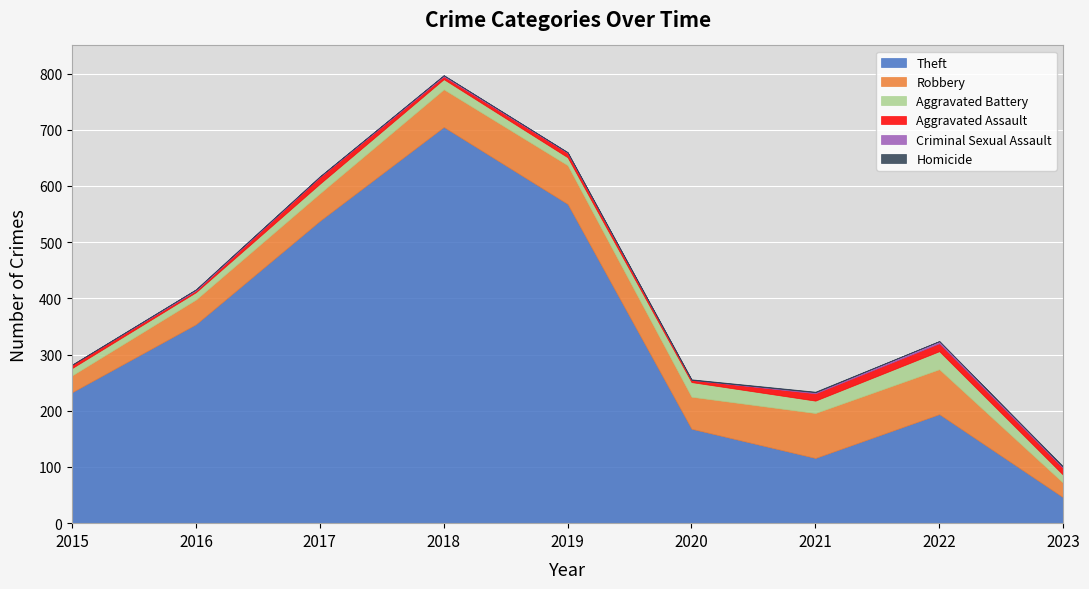

Reading right to left, list all the values displayed in this chart.

Theft: 2023=46	2022=194	2021=116	2020=168	2019=568	2018=705	2017=538	2016=354	2015=233
Robbery: 2023=26	2022=80	2021=80	2020=57	2019=69	2018=67	2017=49	2016=44	2015=30
Aggravated Battery: 2023=14	2022=32	2021=22	2020=26	2019=14	2018=18	2017=17	2016=13	2015=13
Aggravated Assault: 2023=12	2022=14	2021=13	2020=4	2019=8	2018=5	2017=12	2016=3	2015=6
Criminal Sexual Assault: 2023=2	2022=4	2021=2	2020=0	2019=1	2018=2	2017=1	2016=2	2015=0
Homicide: 2023=1	2022=0	2021=1	2020=1	2019=0	2018=0	2017=0	2016=0	2015=0